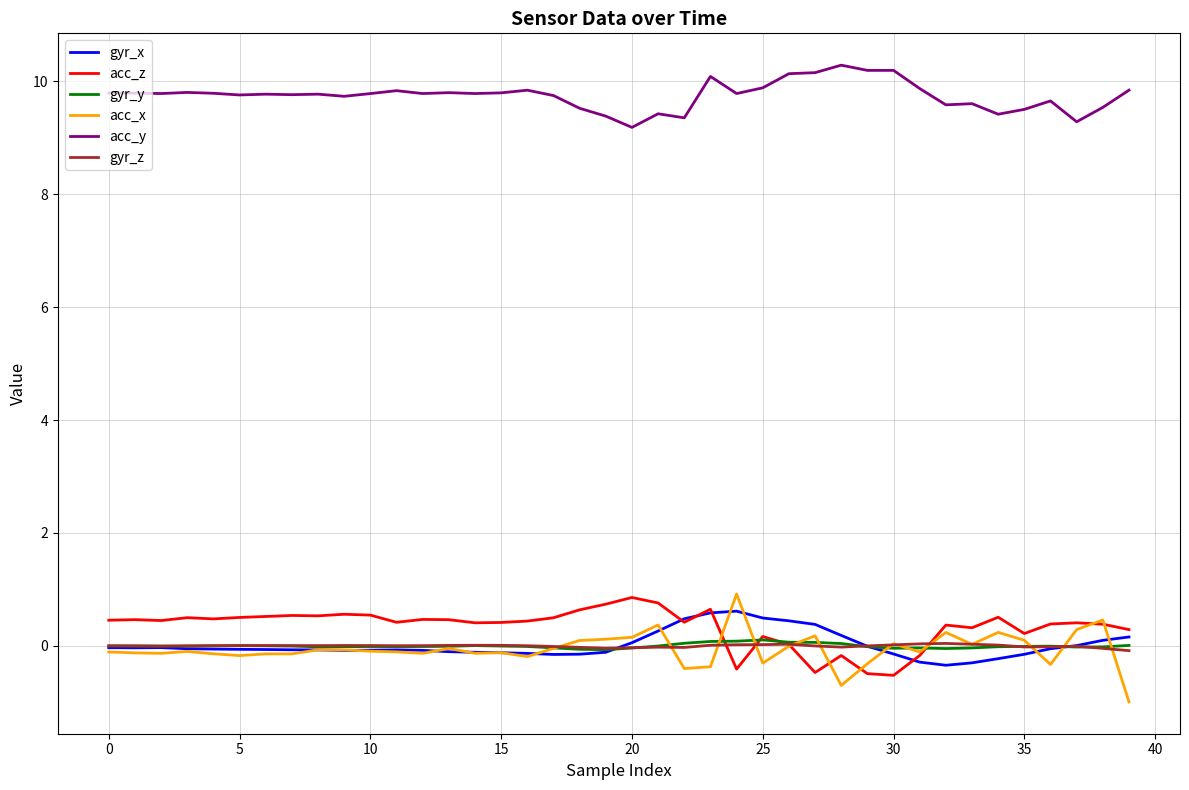

True or false: acc_y and gyr_x cross at least once.

False